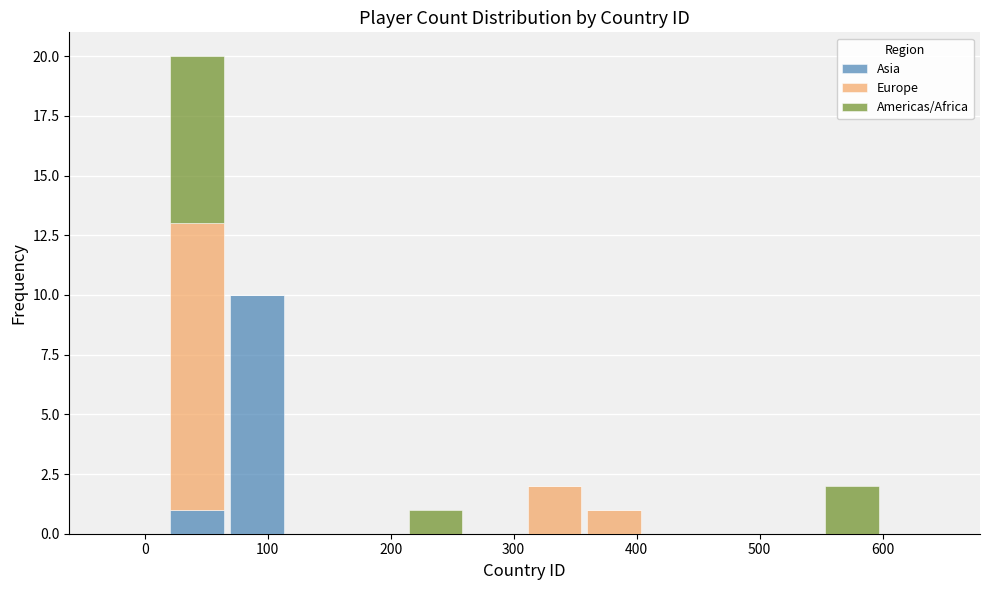

Reading left to right, transcribe this chart: for each stacked bar, give the range it covers on the x-axis and its total height. Neither the bar edges nor the heights are printed on the chart, so give them approximately, as read against the axes.

-30 to 20: 0
20 to 70: 20
70 to 120: 10
120 to 160: 0
160 to 210: 0
210 to 260: 1
260 to 310: 0
310 to 360: 2
360 to 410: 1
410 to 450: 0
450 to 500: 0
500 to 550: 0
550 to 600: 2
600 to 650: 0